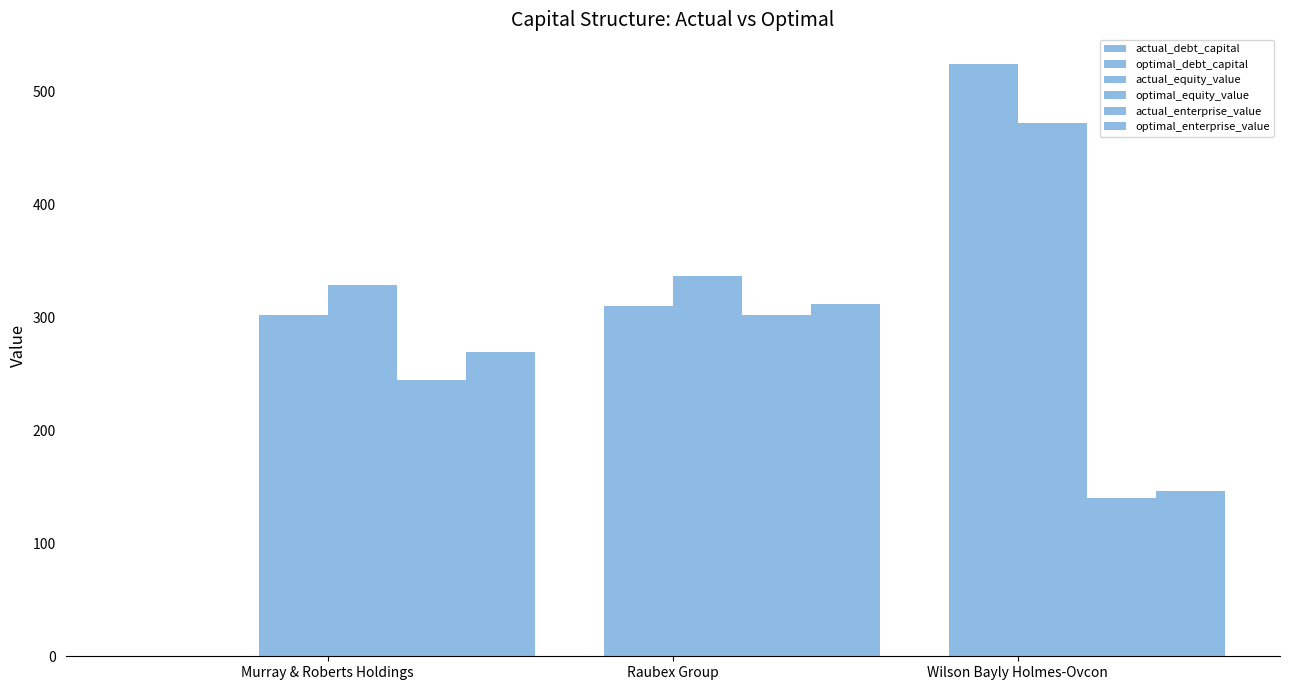

Reading left to right, extract all data points from this chart.

actual_debt_capital: 0.4	0.2	0.1
optimal_debt_capital: 0.4	0.1	0.2
actual_equity_value: 302.8	310.2	524.8
optimal_equity_value: 328.7	336.5	472.2
actual_enterprise_value: 244.6	302.7	140.6
optimal_enterprise_value: 270.0	312.5	146.3